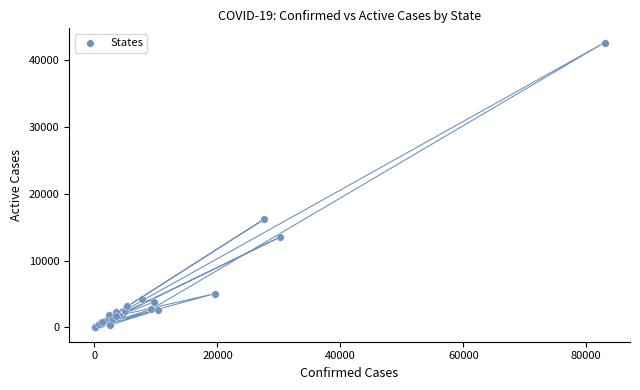

What Y value in the scatter plot is closest to 21304?

16229